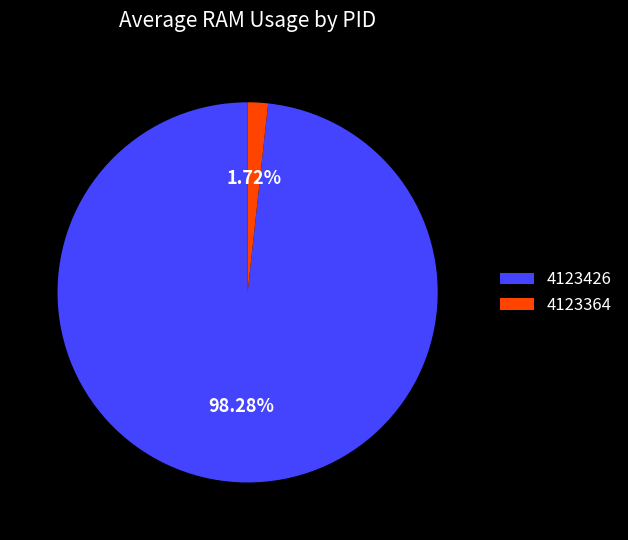

Is it true that 4123364 is 12% of the pie?

False